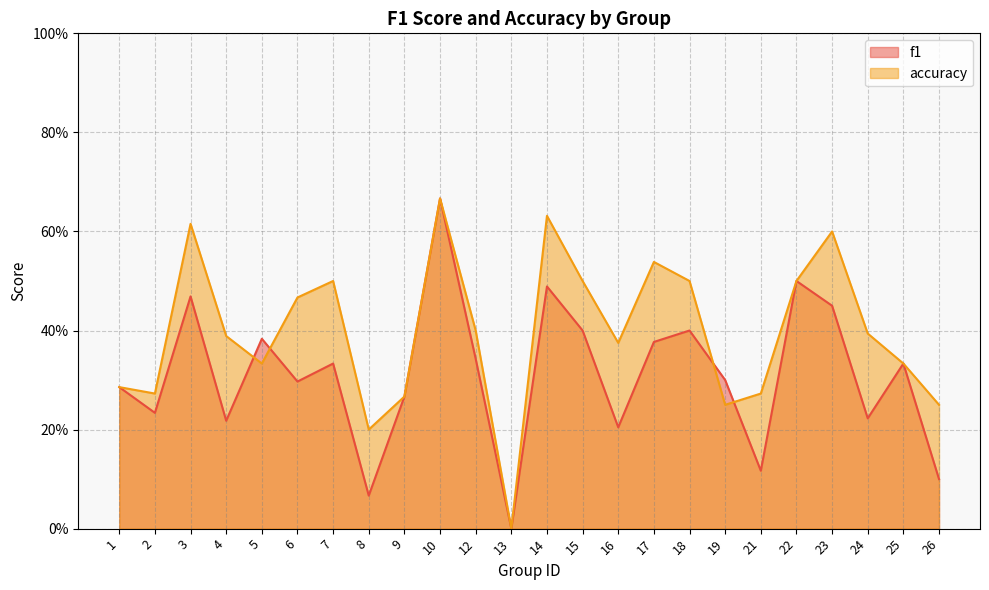

Which category has the highest value in the f1 series?

10